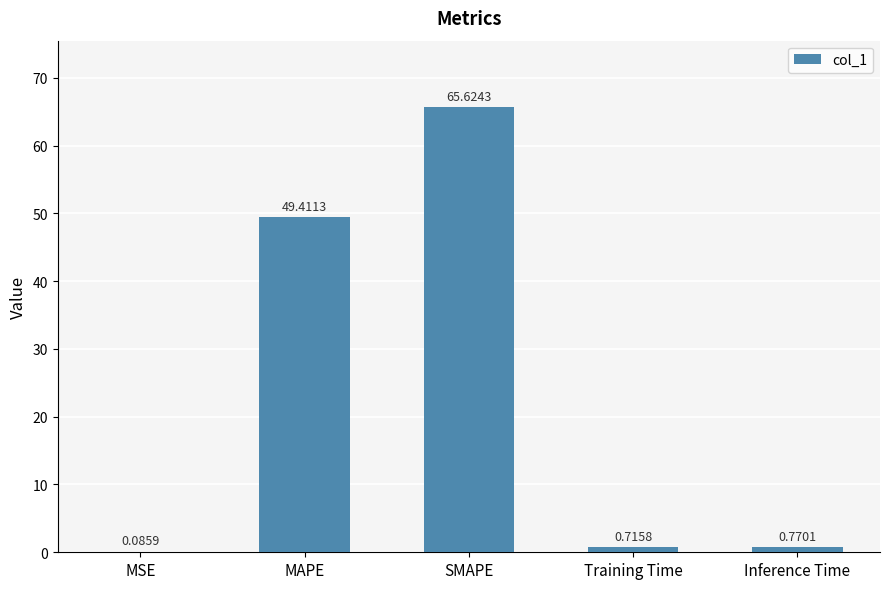

Which label corresponds to the largest value in the chart?

SMAPE